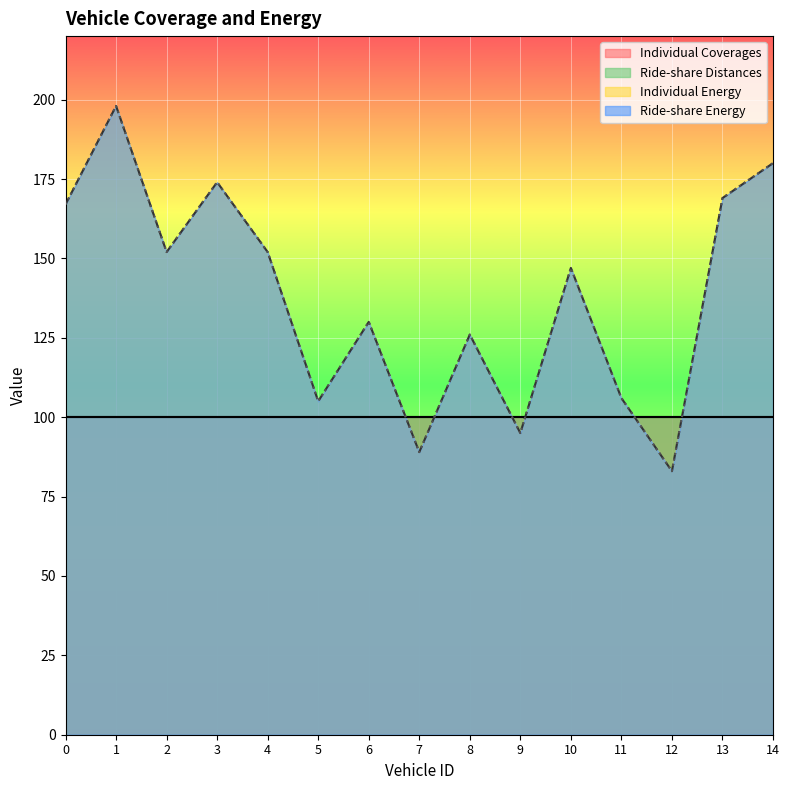

How many interior local peaks does the Ride-share Energy series have?

5